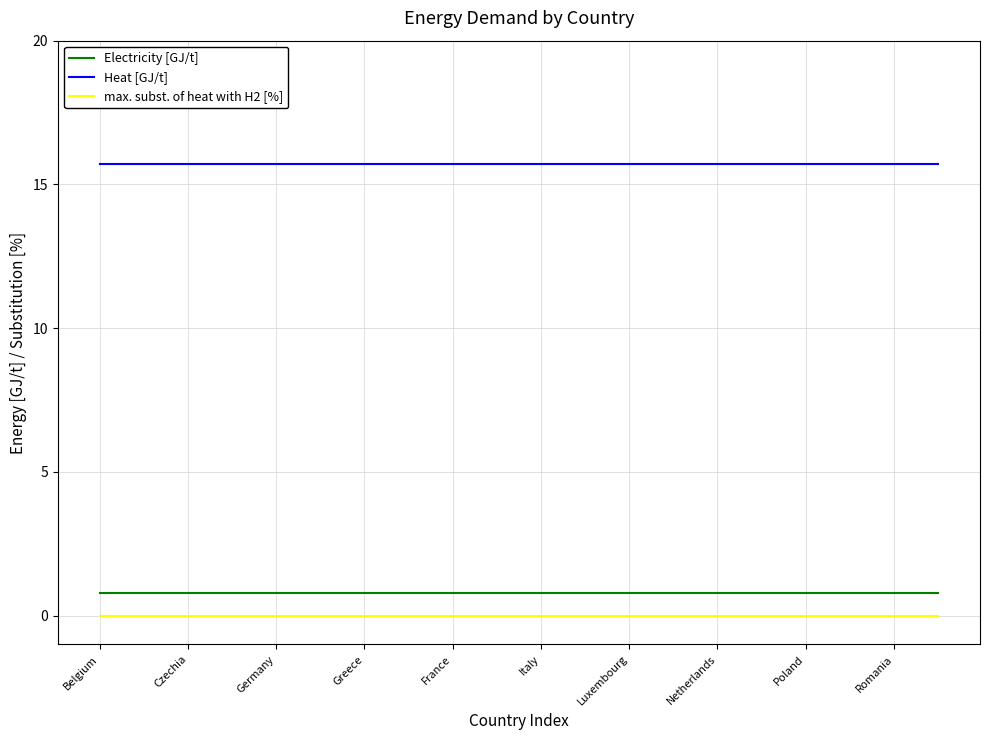

Does the chart display data point markers on the line(s)?

No